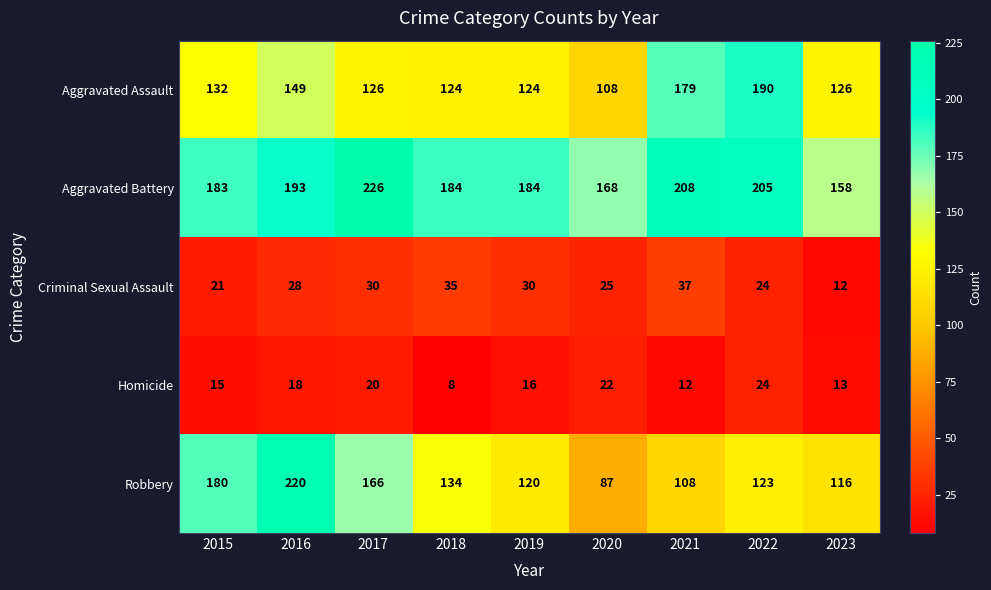

True or false: Homicide has a value of 18 at 2023.

False